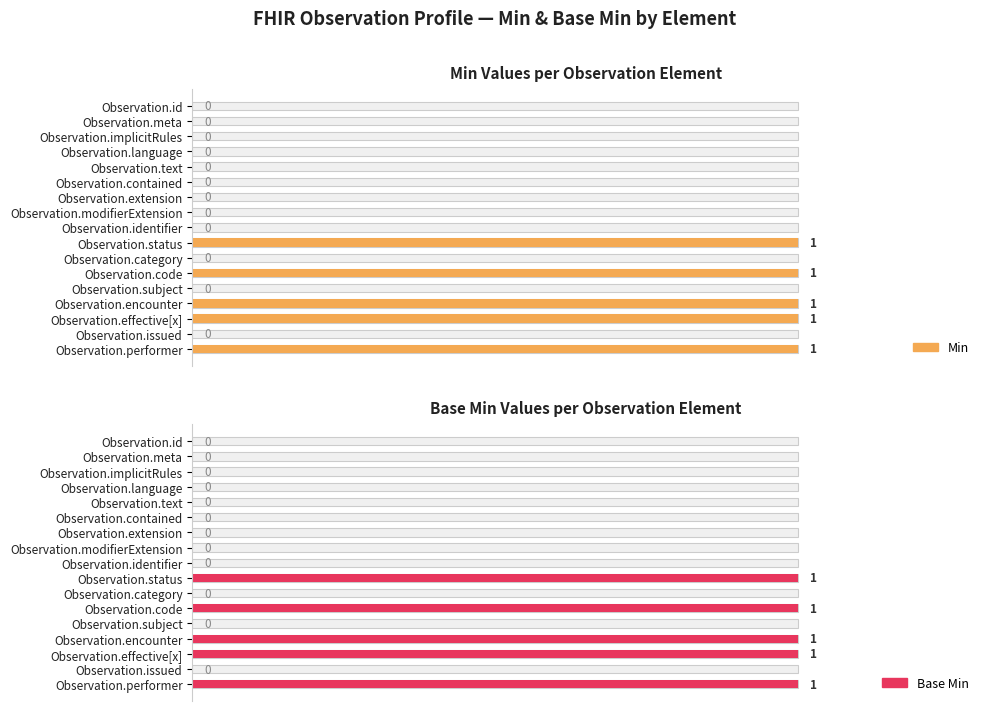

Is the value of Base Min at Observation.performer greater than the value of Min at Observation.language?

Yes